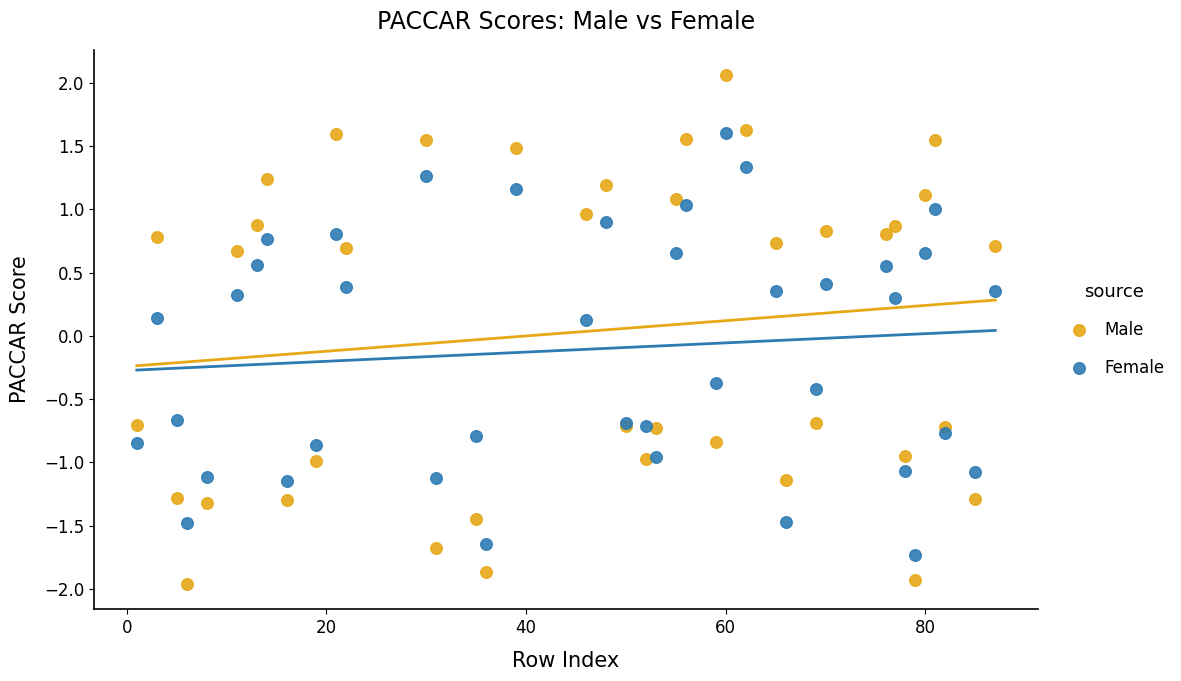

Which series has the widest spread of Y values?

Male